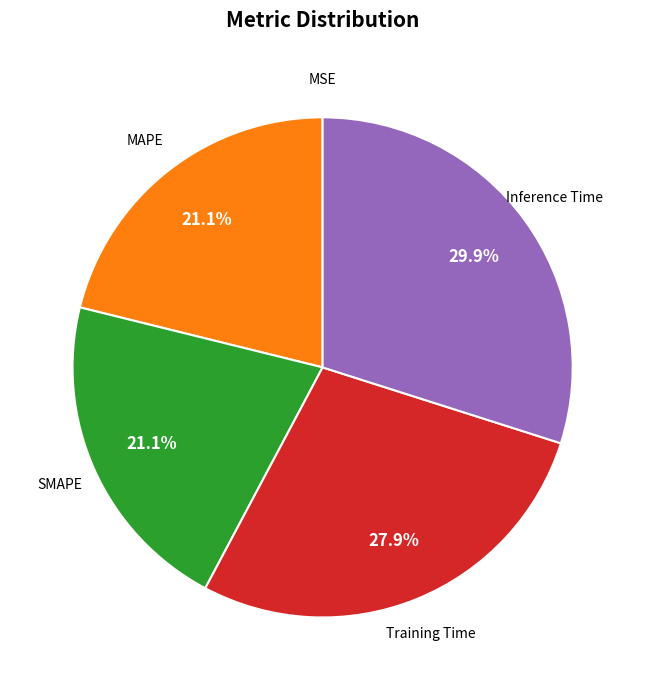

Does any single category account for the majority?

No